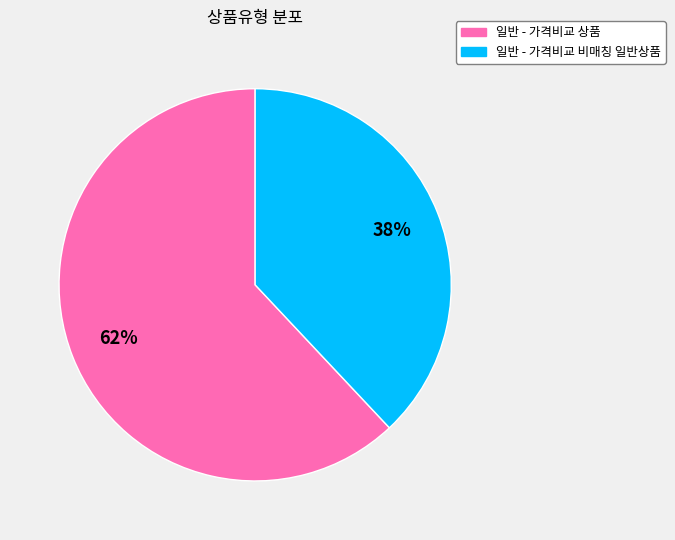

What percentage is the 일반 - 가격비교 비매칭 일반상품 slice, to the nearest percent?

38%